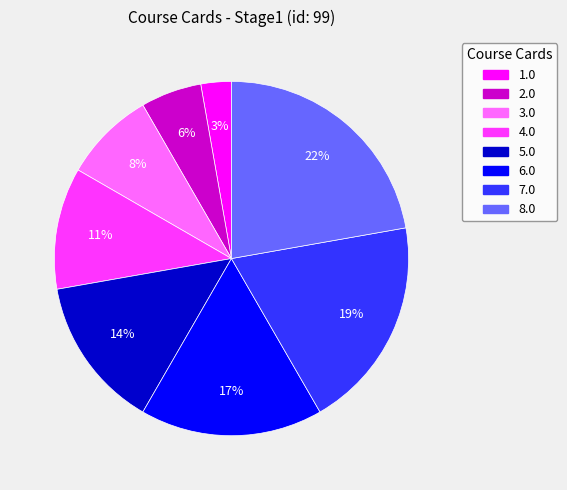

Count the number of slices in the pie.

8